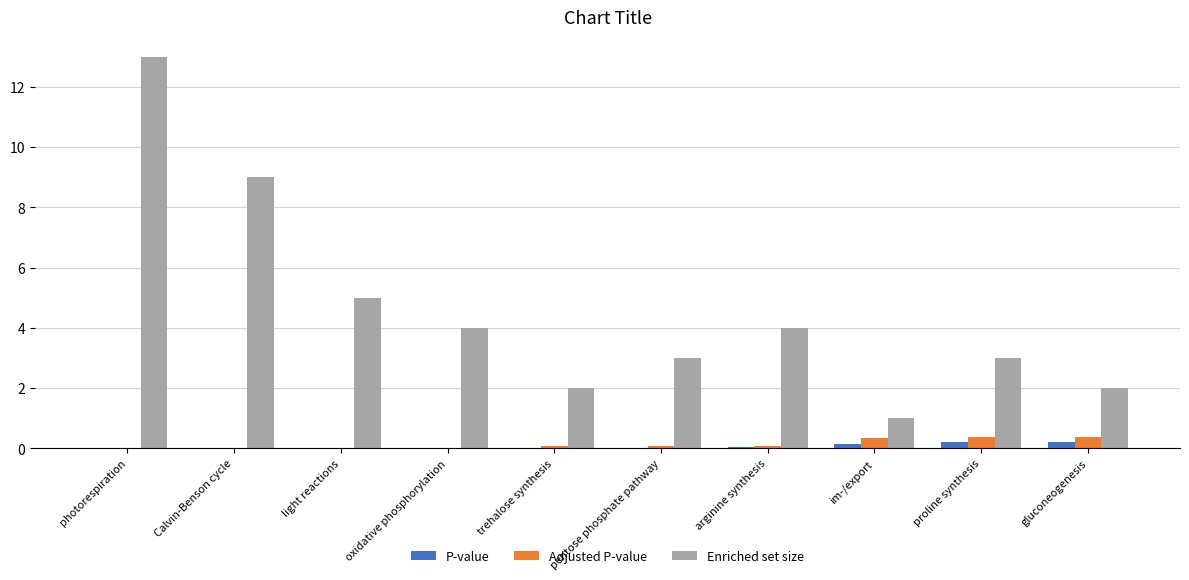

Which series has the largest range (max minus min)?

Enriched set size